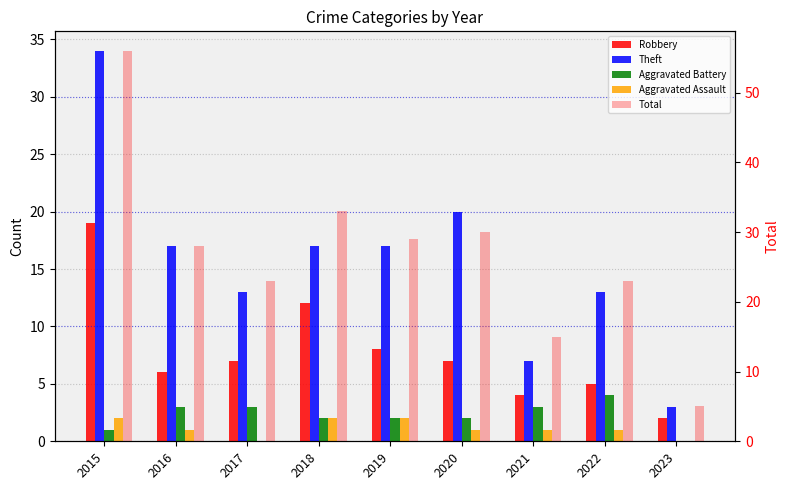

Which series has the largest total across all categories?

Total